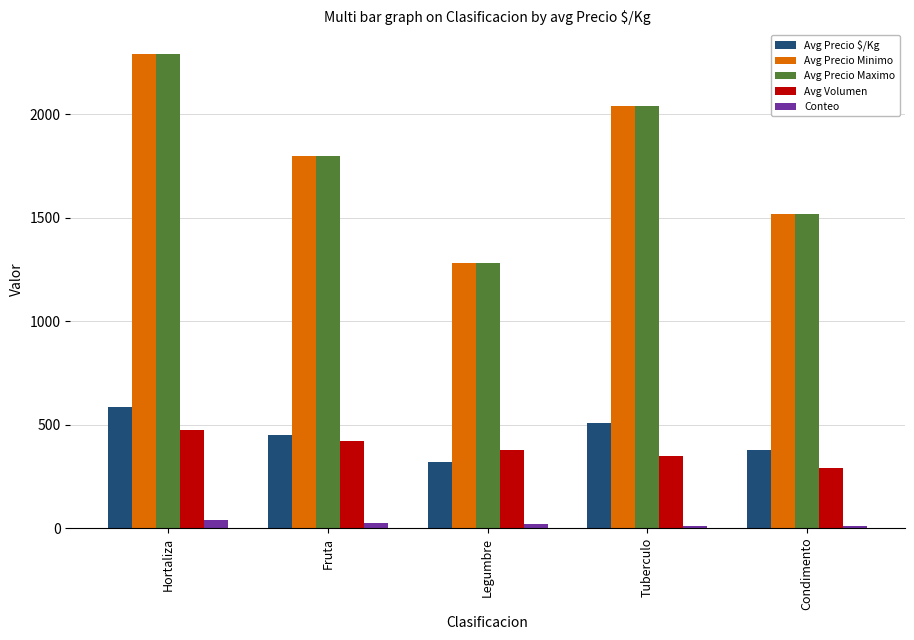

What is the highest value of the Avg Precio $/Kg series?

587